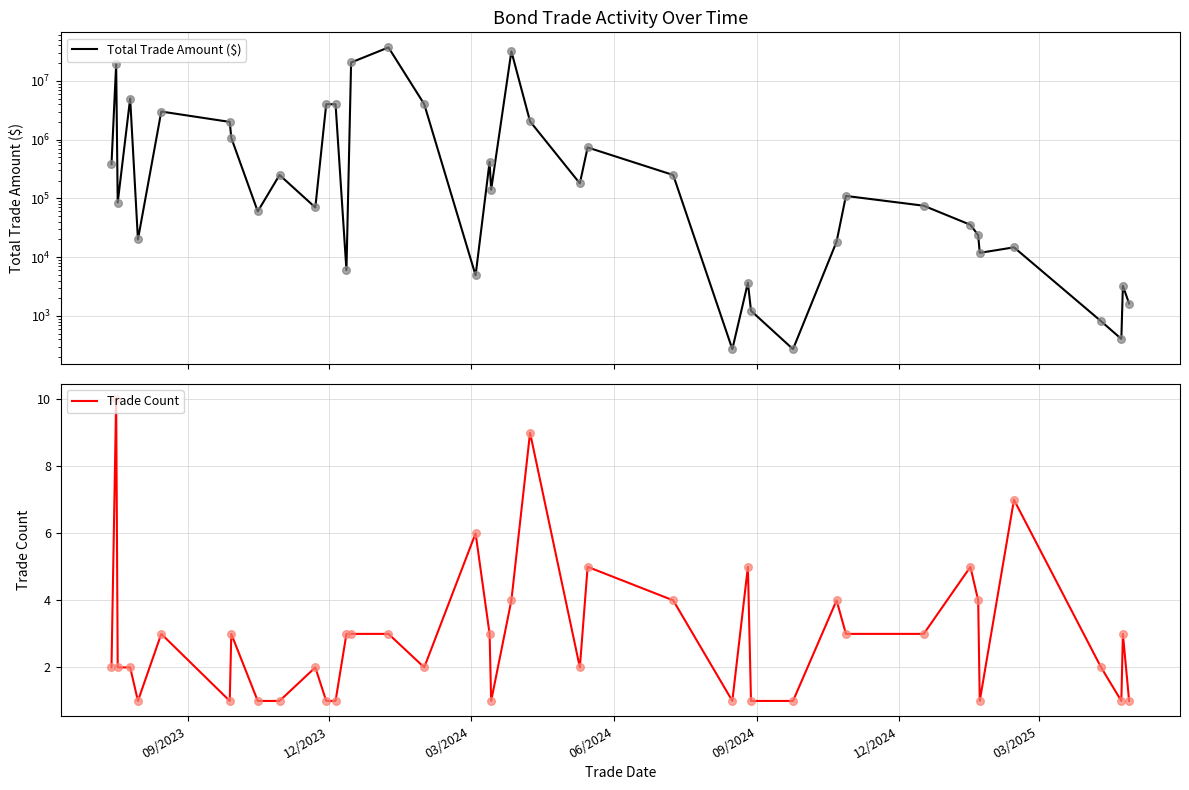

At how many categories does at least one series exceed 8033981?

4